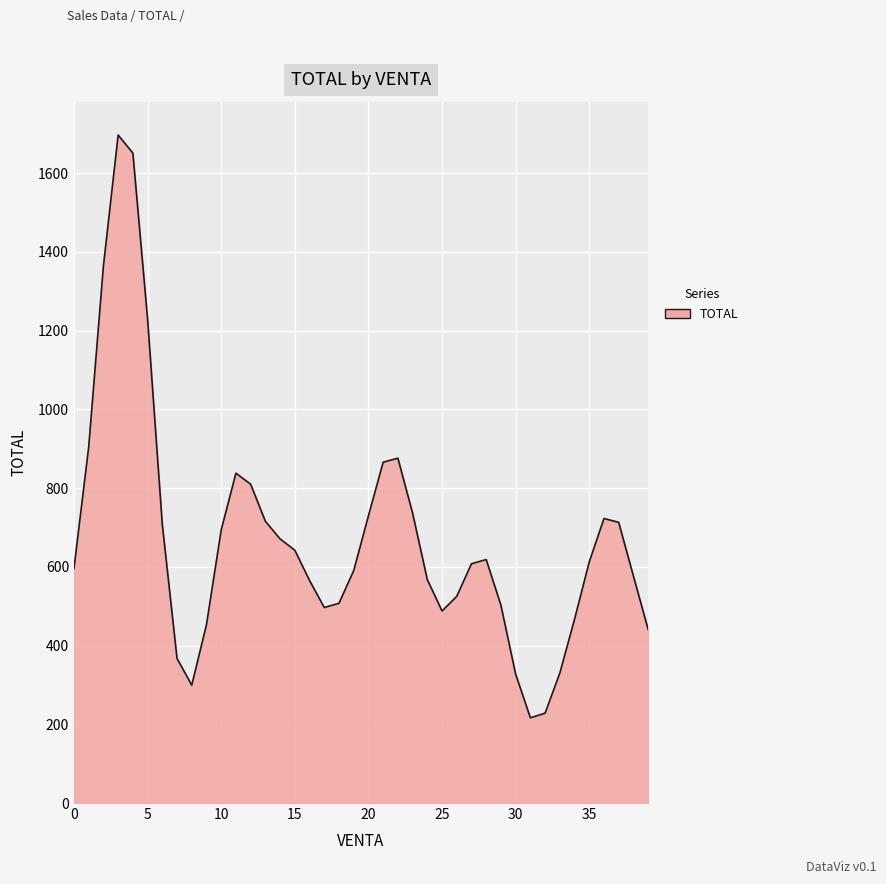

What is the difference between the maximum and minimum values?

1480.1